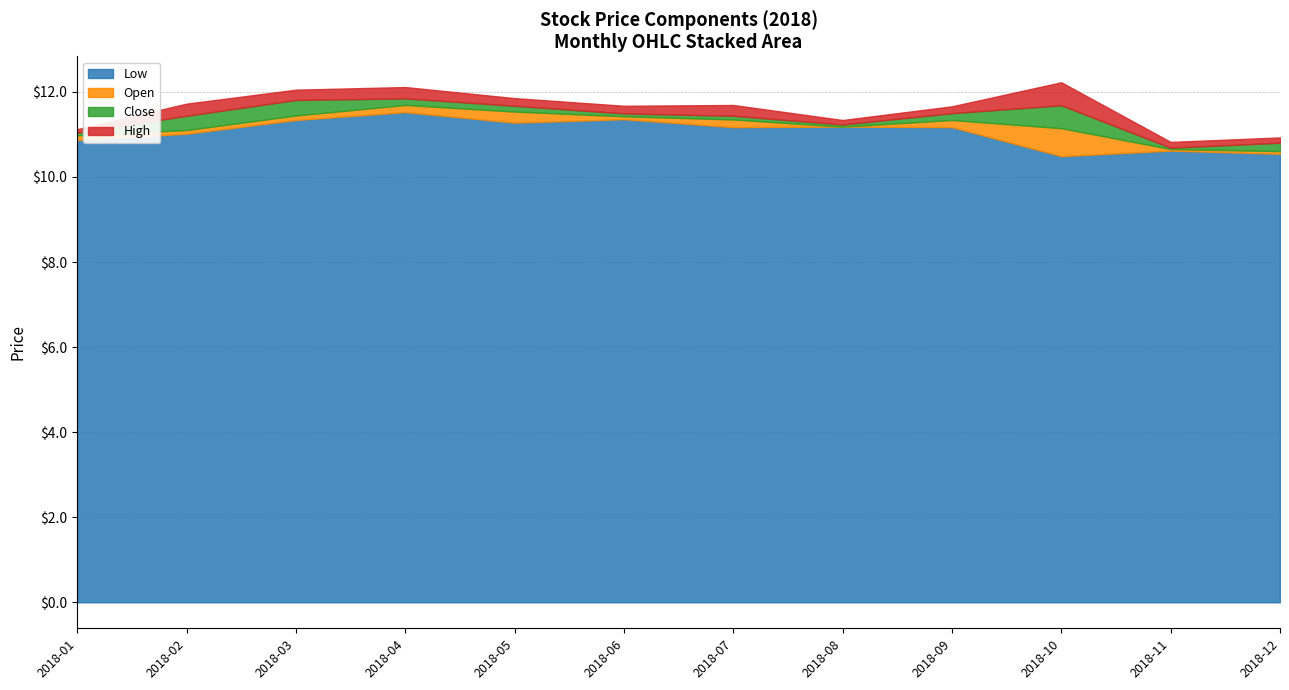

What is the highest value of the Low series?

11.5